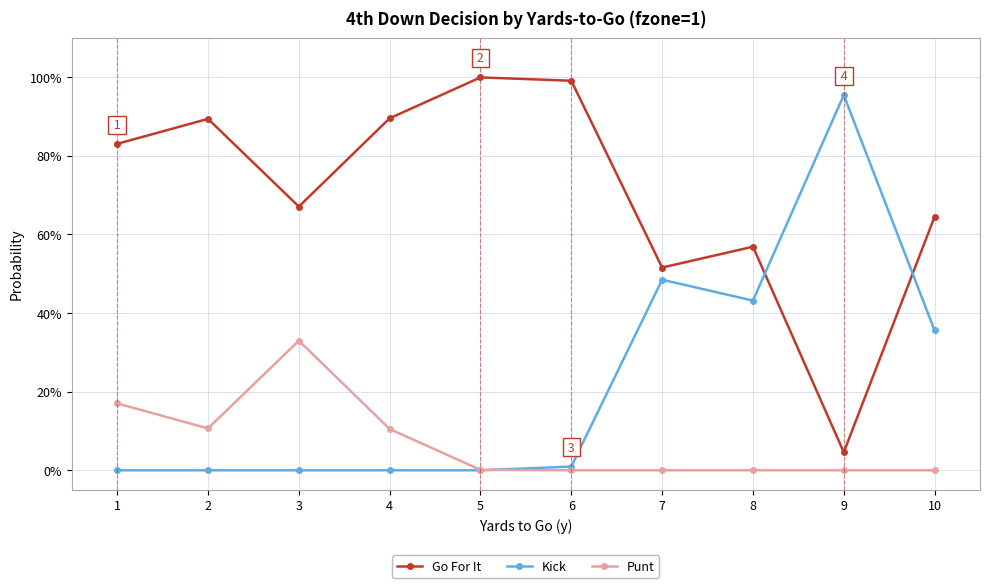

Rank the series by their maximum value, from lowest to highest.

Punt, Kick, Go For It